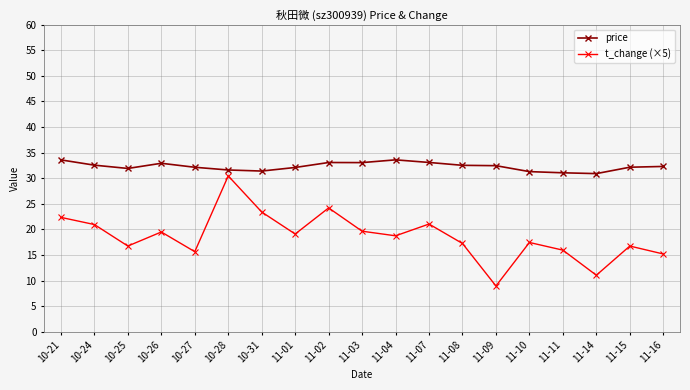

What is the label of the 14th point from the right?

10-28